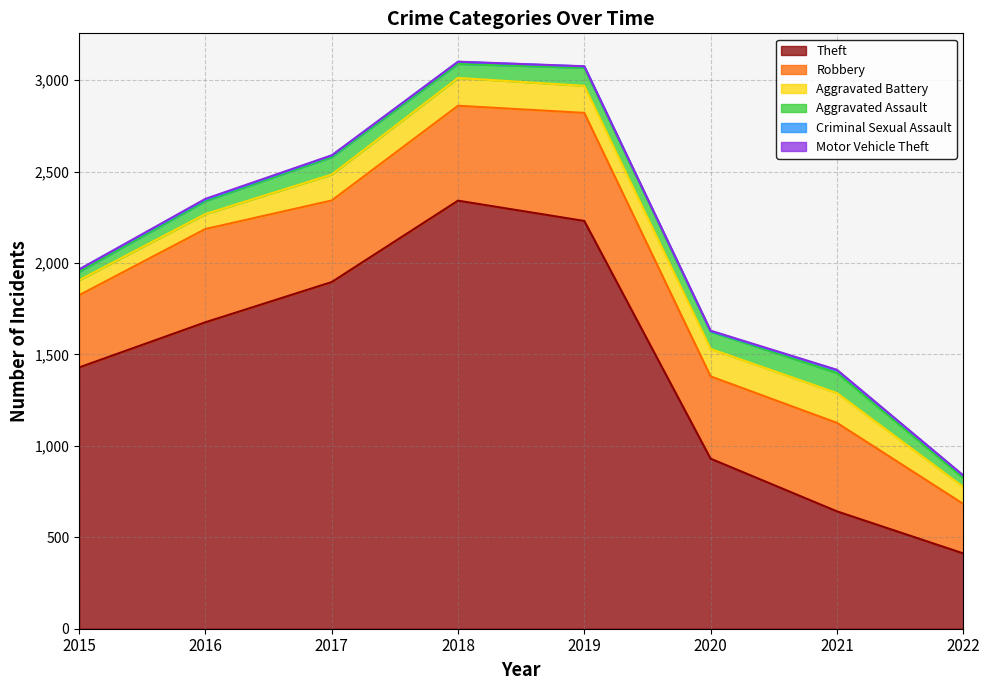

Reading right to left, list all the values displayed in this chart.

Theft: 412	642	930	2230	2341	1896	1676	1429
Robbery: 271	484	450	591	519	446	510	395
Aggravated Battery: 93	163	150	148	152	142	82	82
Aggravated Assault: 49	110	94	98	77	95	71	46
Criminal Sexual Assault: 12	15	3	8	11	8	8	12
Motor Vehicle Theft: 2	2	3	1	1	2	4	1